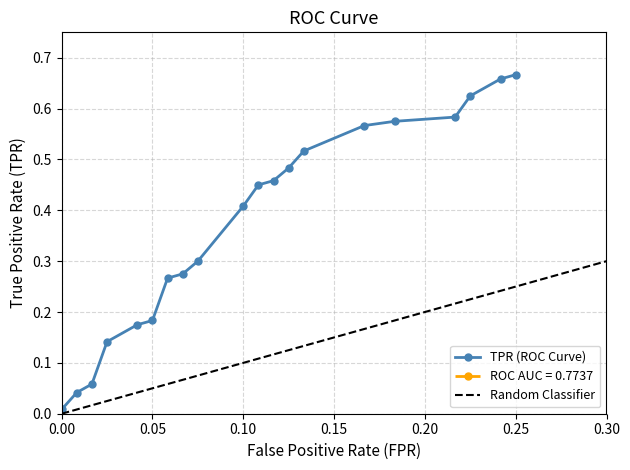

The TPR (ROC Curve) series shows 0.7 at 0.10. True or false?

False